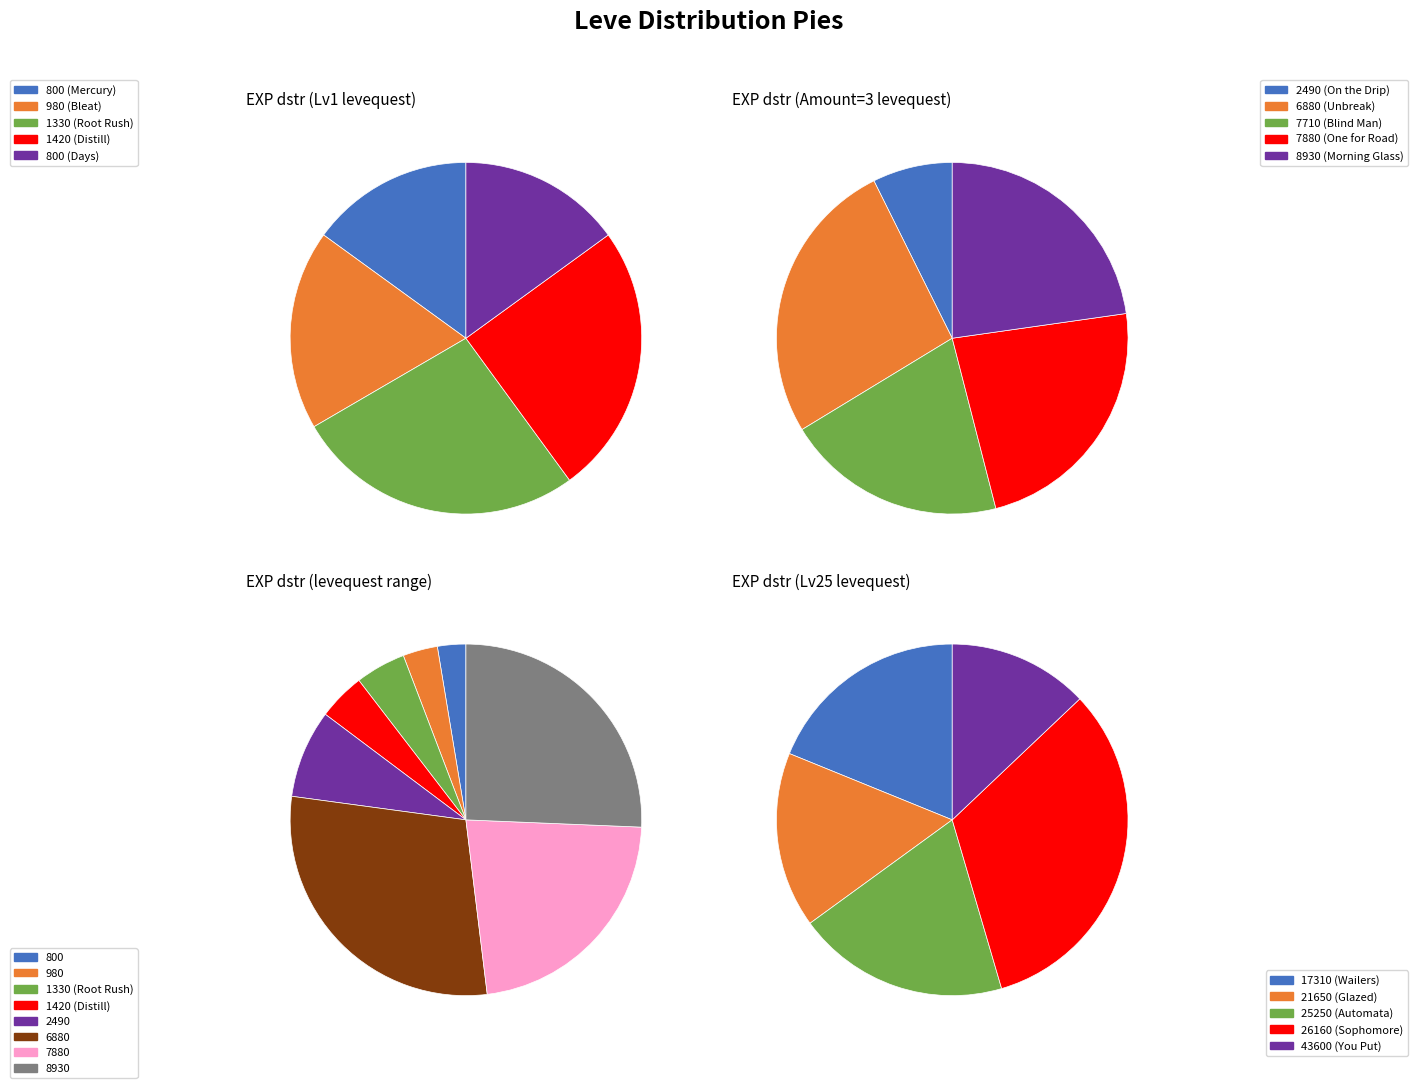

Is the sum of 1 and 2 greater than half?

No